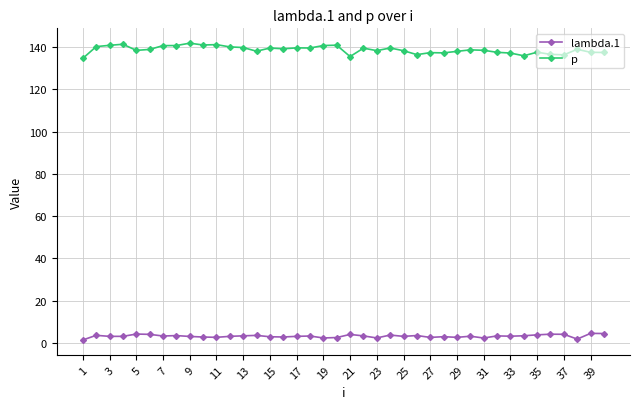

Is this an area chart (filled region under the line)?

No